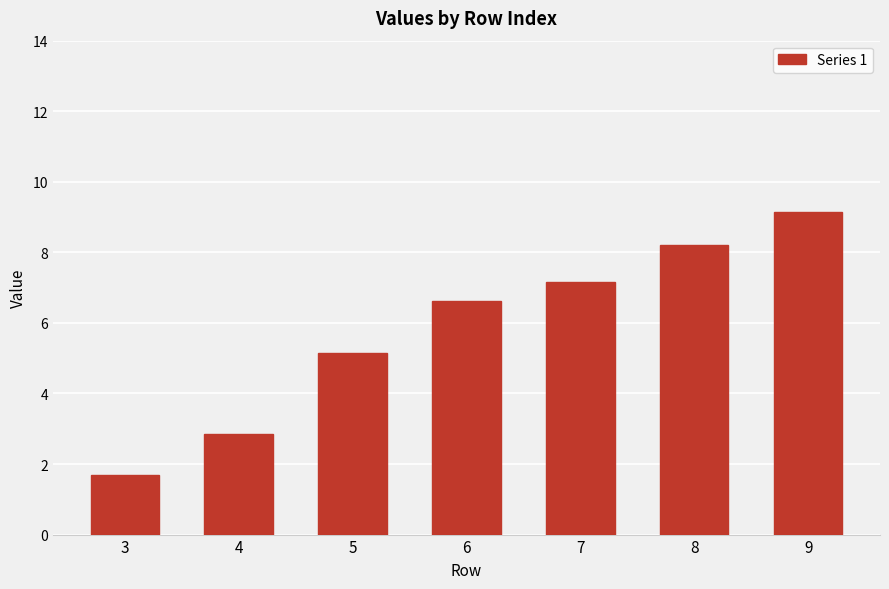

What is the ratio of the value at 6 to the value at 9?

0.7